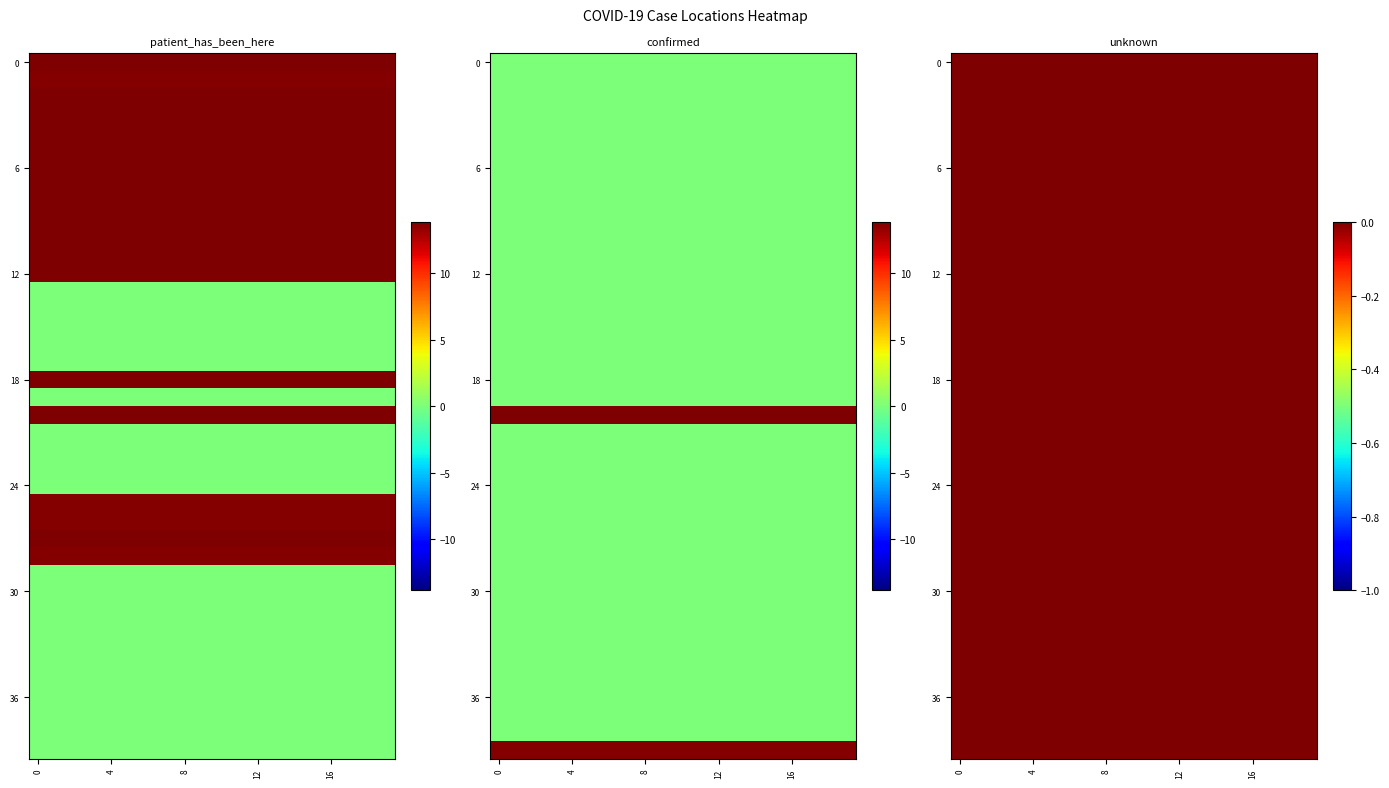

At which category is the sum across all series the highest?

20